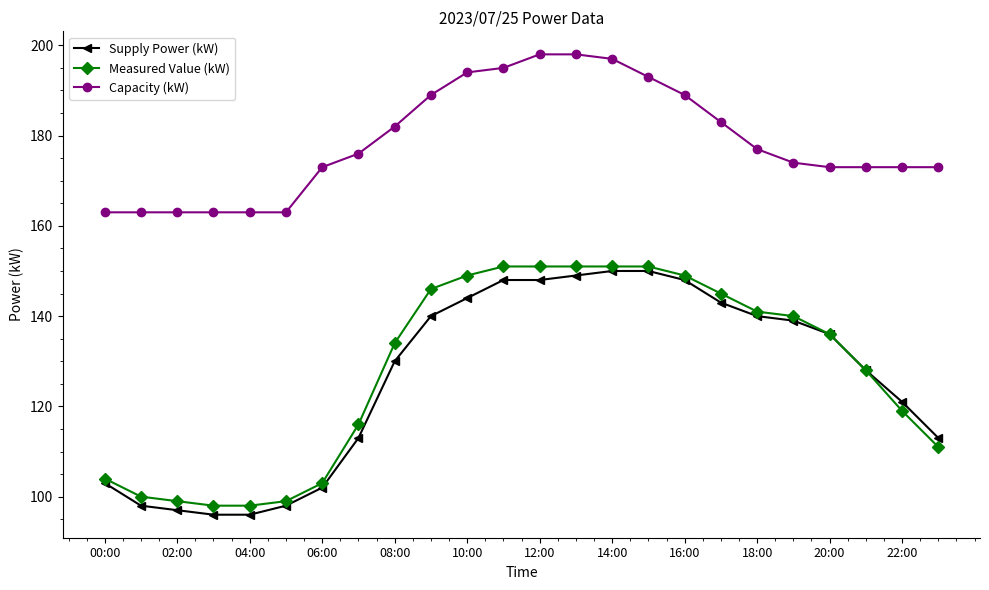

Reading left to right, extract all data points from this chart.

Supply Power (kW): 103	98	97	96	96	98	102	113	130	140	144	148	148	149	150	150	148	143	140	139	136	128	121	113
Measured Value (kW): 104	100	99	98	98	99	103	116	134	146	149	151	151	151	151	151	149	145	141	140	136	128	119	111
Capacity (kW): 163	163	163	163	163	163	173	176	182	189	194	195	198	198	197	193	189	183	177	174	173	173	173	173